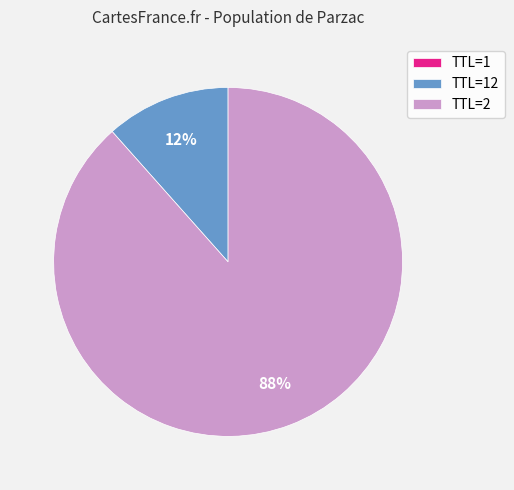

The TTL=2 slice represents 99% of the pie. True or false?

False